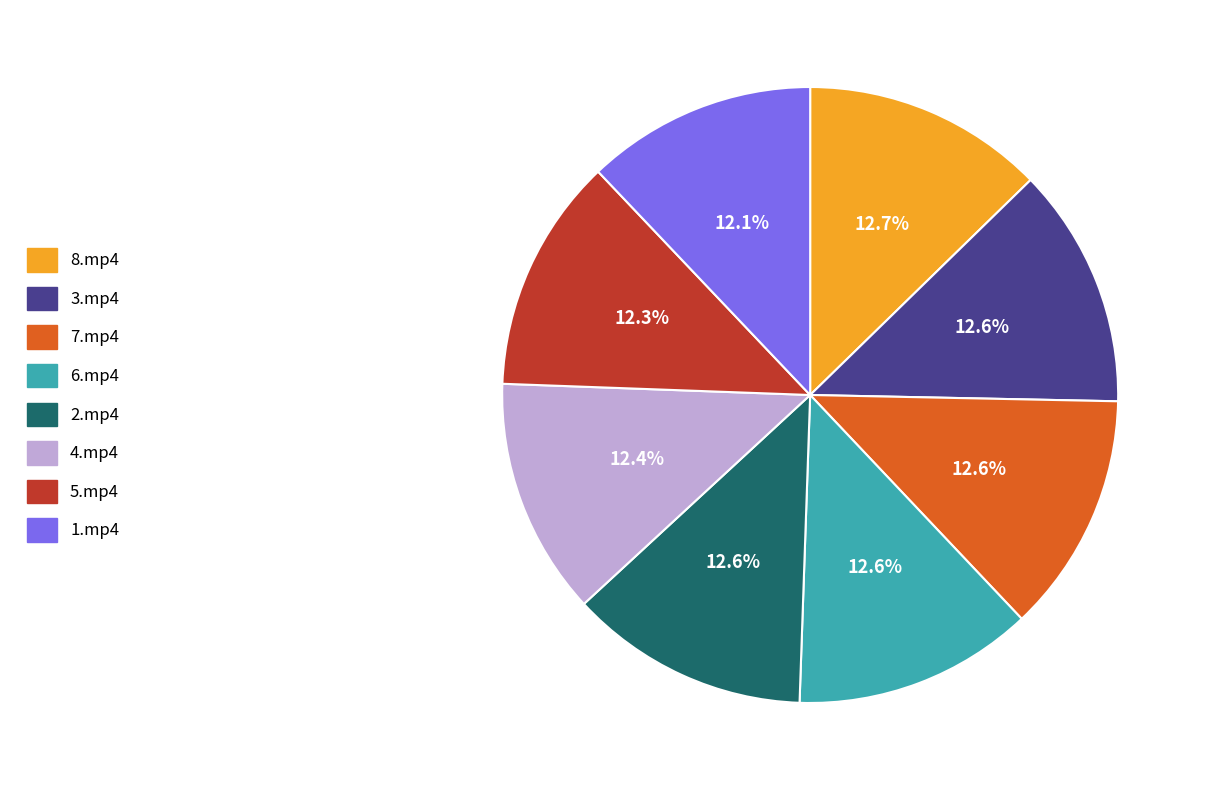

Does 4.mp4 account for over 50% of the chart?

No